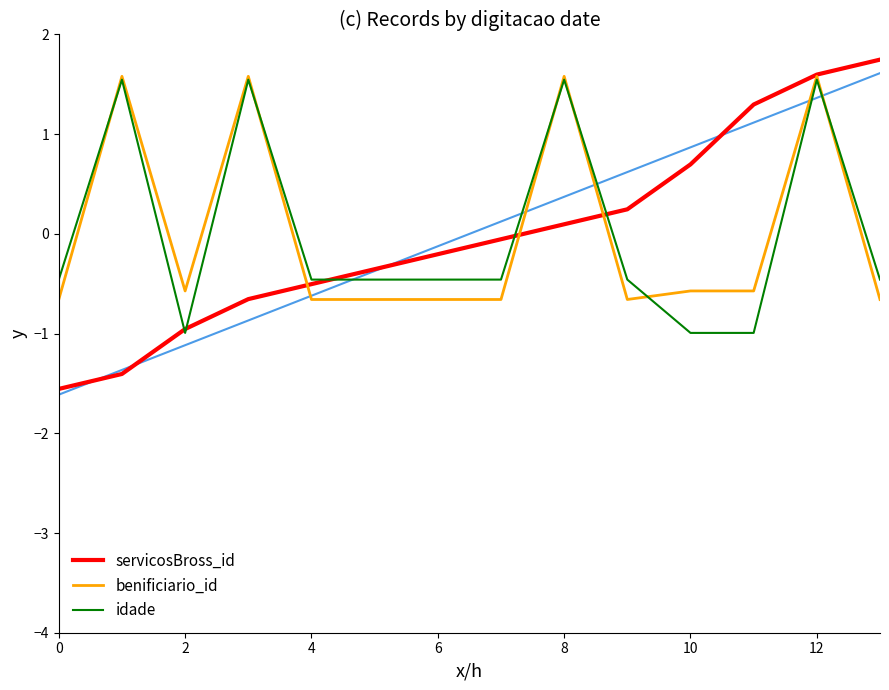

What is the smallest value displayed?

-1.6